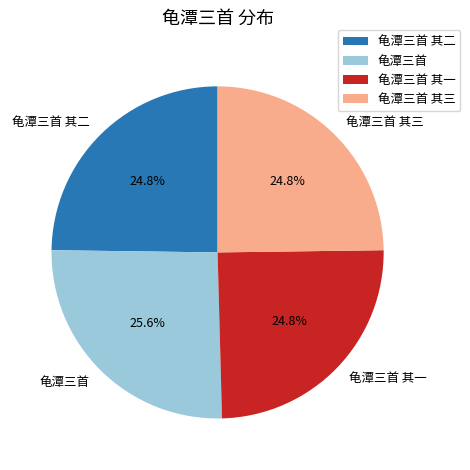

To the nearest percent, what is the combined percentage of 龟潭三首 其二 and 龟潭三首 其一?

50%